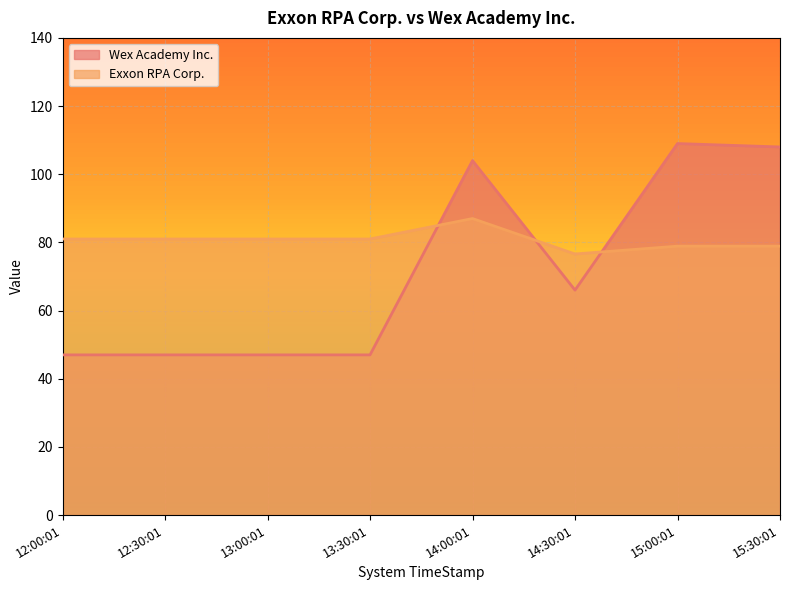

How many interior local peaks does the Wex Academy Inc. series have?

2